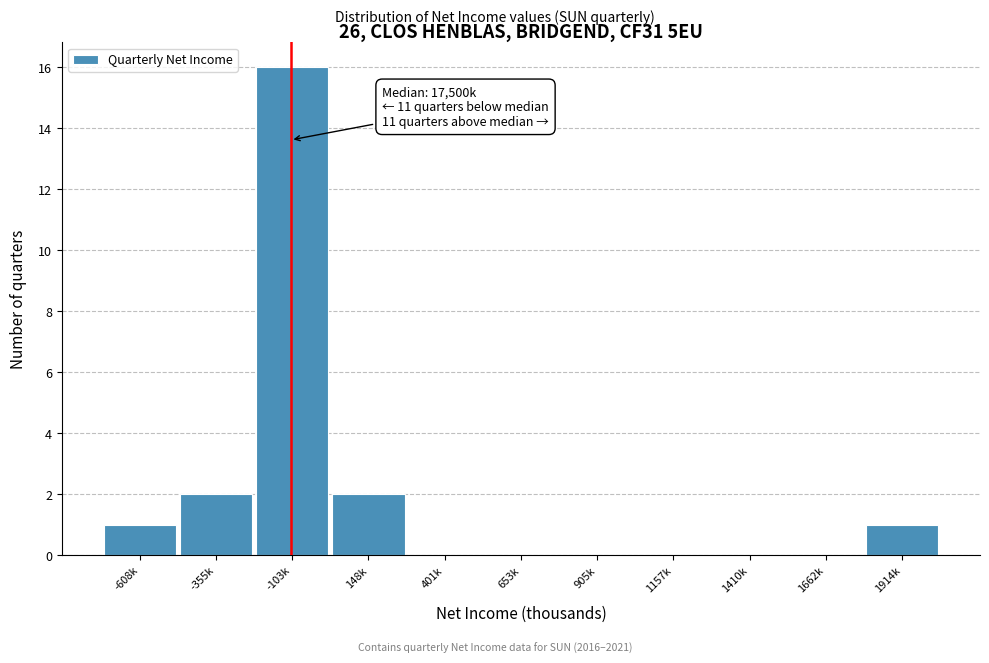

Reading left to right, transcribe all the data shown in this chart.

-608k=1	-355k=2	-103k=16	148k=2	401k=0	653k=0	905k=0	1157k=0	1410k=0	1662k=0	1914k=1